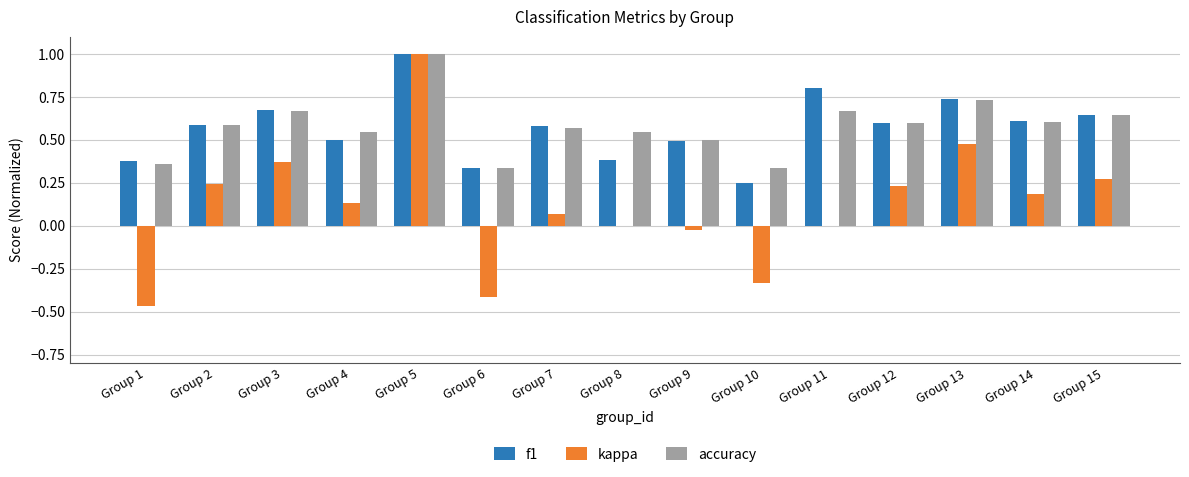

What is the sum of the accuracy values at Group 13 and Group 14?

1.3